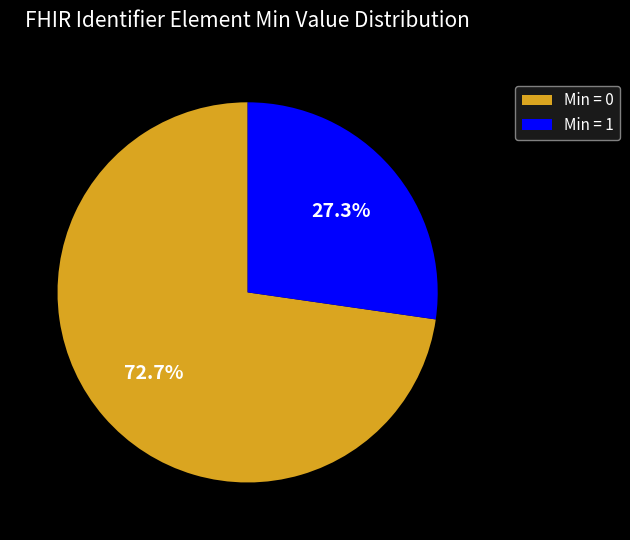

Is the sum of Min = 0 and Min = 1 greater than half?

Yes